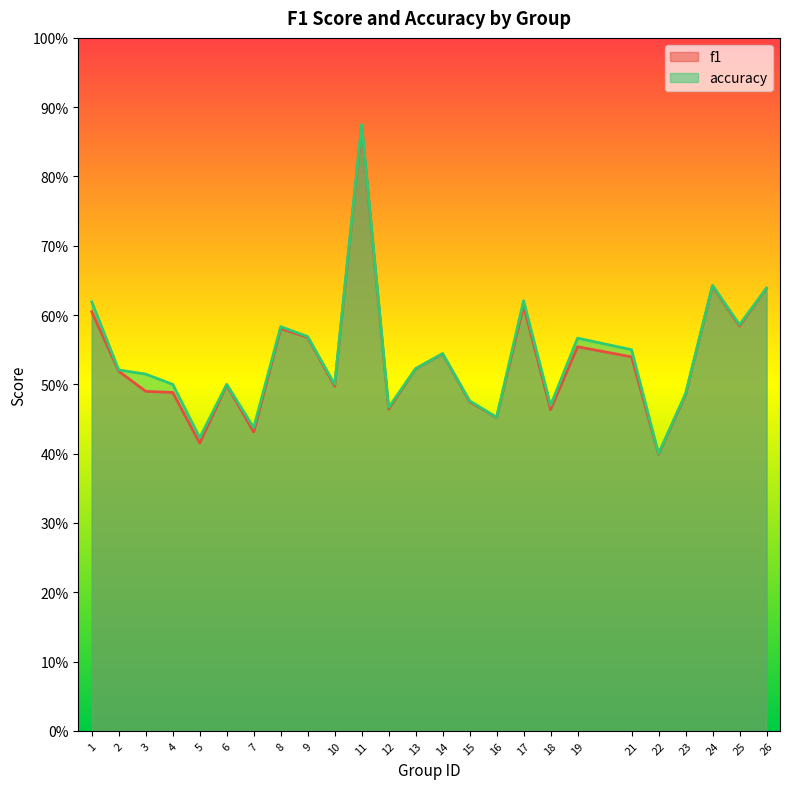

Which label corresponds to the smallest value in the chart?

22